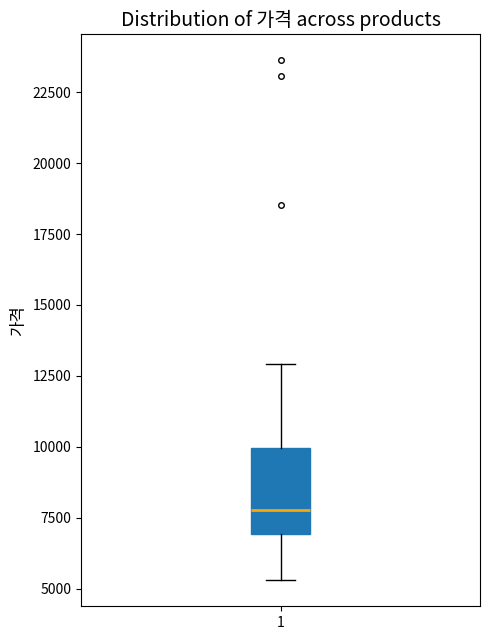

Transcribe this box plot: give where the median line is, the range the box spans, and where the two whiskers end, as read against the y-axis. The values are not printed on the chart, so give them approximately, as read against the axis.

median 8000, box 7000 to 10000, whiskers 5500 to 13000